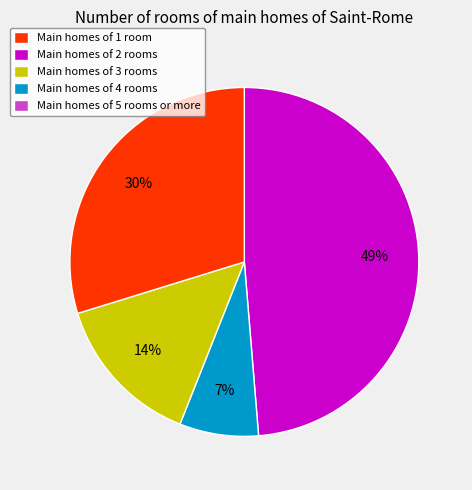

Is there a majority slice in this chart?

No